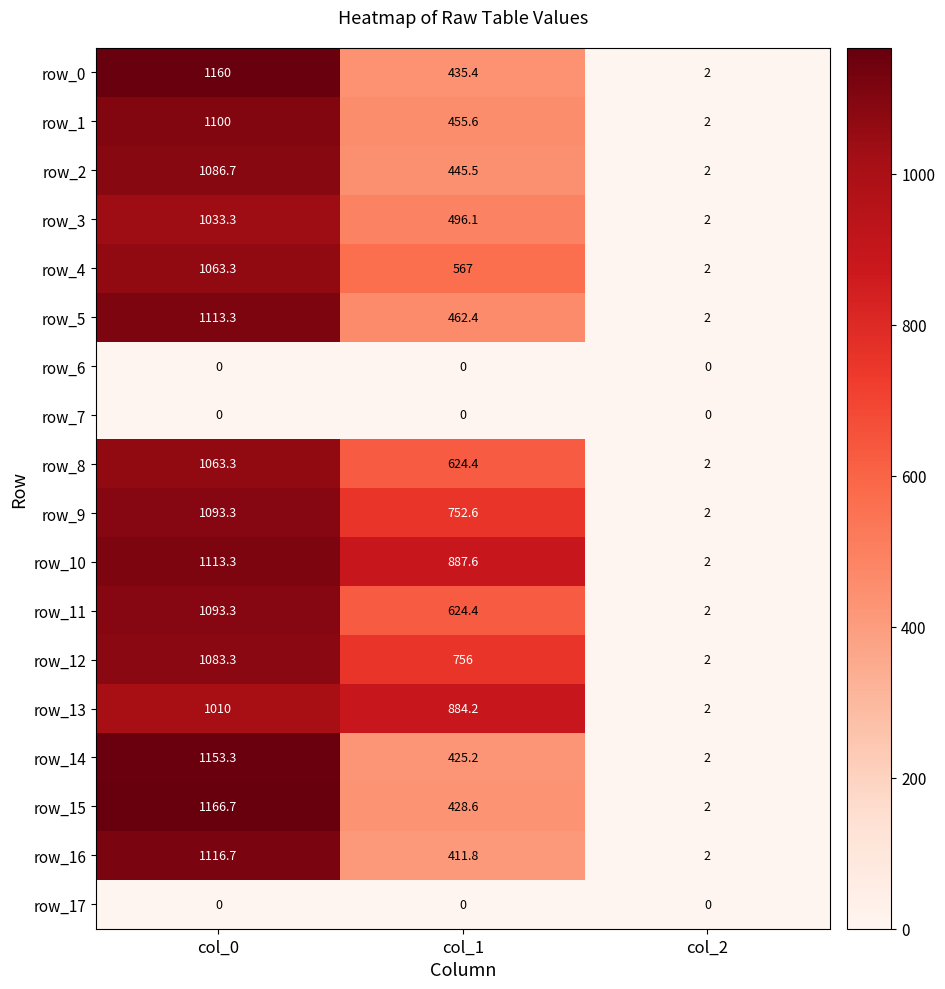

Reading left to right, list all the values displayed in this chart.

row_0: col_0=1160.0	col_1=435.4	col_2=2.0
row_1: col_0=1100.0	col_1=455.6	col_2=2.0
row_2: col_0=1086.7	col_1=445.5	col_2=2.0
row_3: col_0=1033.3	col_1=496.1	col_2=2.0
row_4: col_0=1063.3	col_1=567.0	col_2=2.0
row_5: col_0=1113.3	col_1=462.4	col_2=2.0
row_6: col_0=0.0	col_1=0.0	col_2=0.0
row_7: col_0=0.0	col_1=0.0	col_2=0.0
row_8: col_0=1063.3	col_1=624.4	col_2=2.0
row_9: col_0=1093.3	col_1=752.6	col_2=2.0
row_10: col_0=1113.3	col_1=887.6	col_2=2.0
row_11: col_0=1093.3	col_1=624.4	col_2=2.0
row_12: col_0=1083.3	col_1=756.0	col_2=2.0
row_13: col_0=1010.0	col_1=884.2	col_2=2.0
row_14: col_0=1153.3	col_1=425.2	col_2=2.0
row_15: col_0=1166.7	col_1=428.6	col_2=2.0
row_16: col_0=1116.7	col_1=411.8	col_2=2.0
row_17: col_0=0.0	col_1=0.0	col_2=0.0